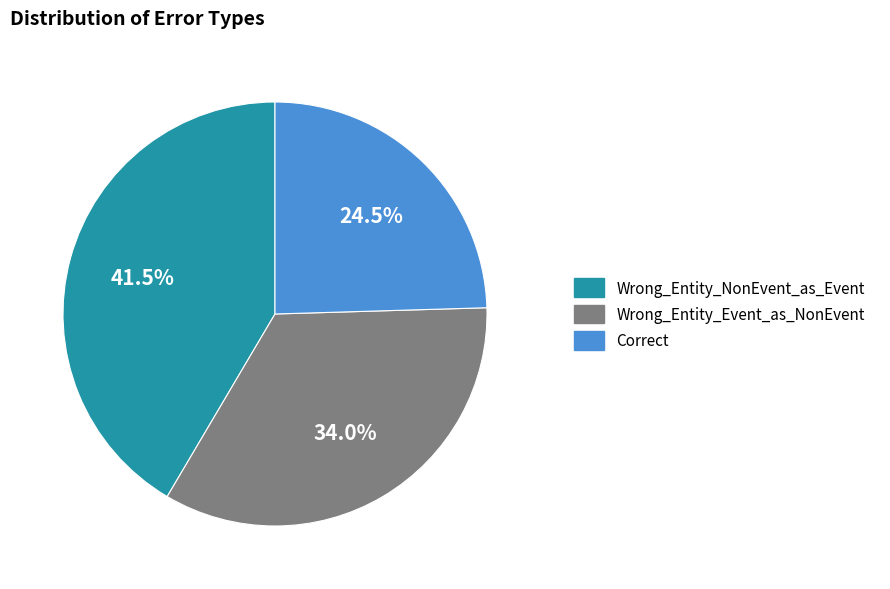

How much of the chart is everything except Correct?

75.5%